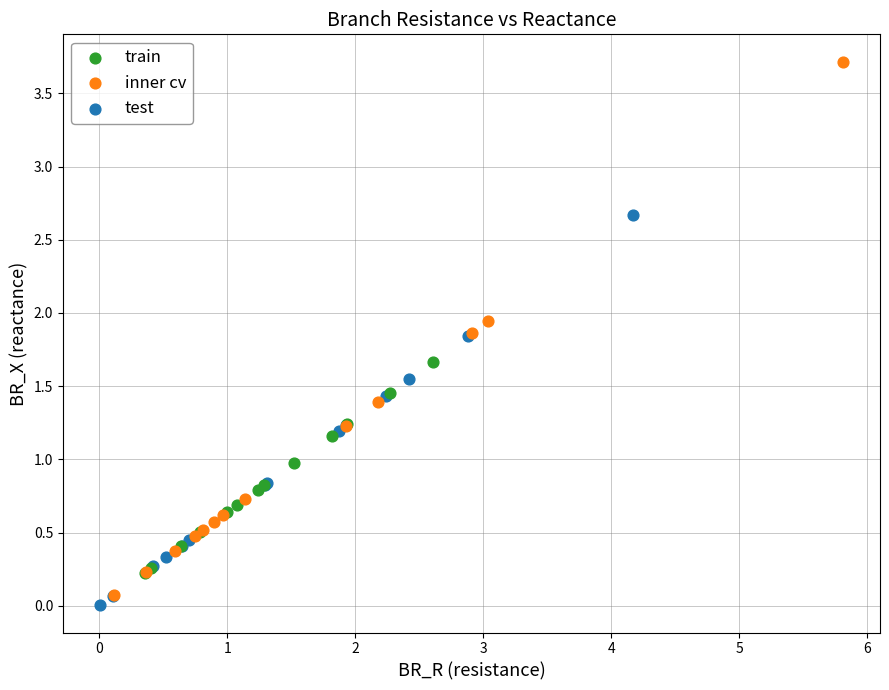

Which series reaches the maximum Y coordinate?

inner cv